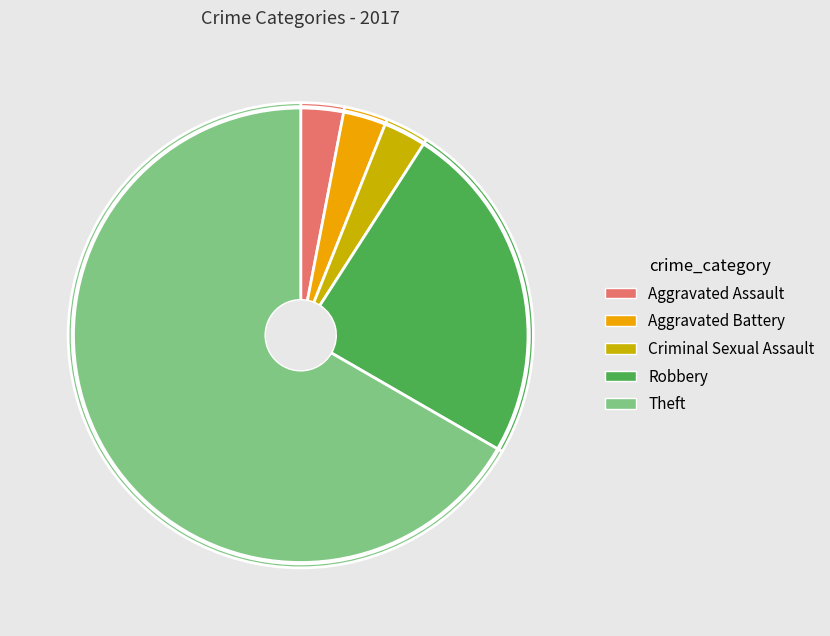

Does any single category account for the majority?

Yes